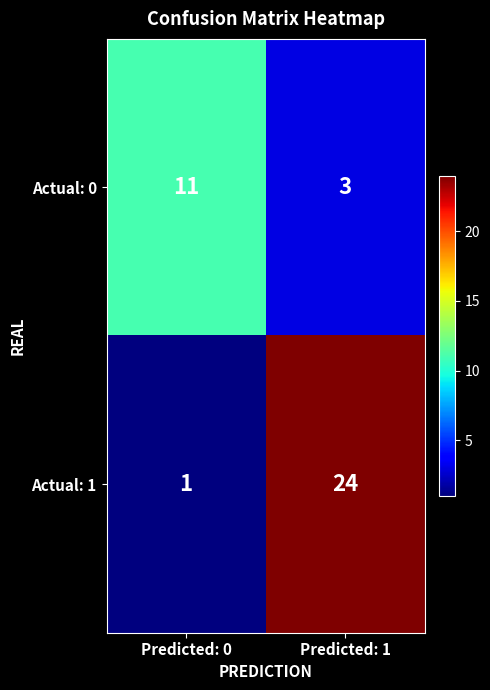

At which category is the sum across all series the highest?

Predicted: 1